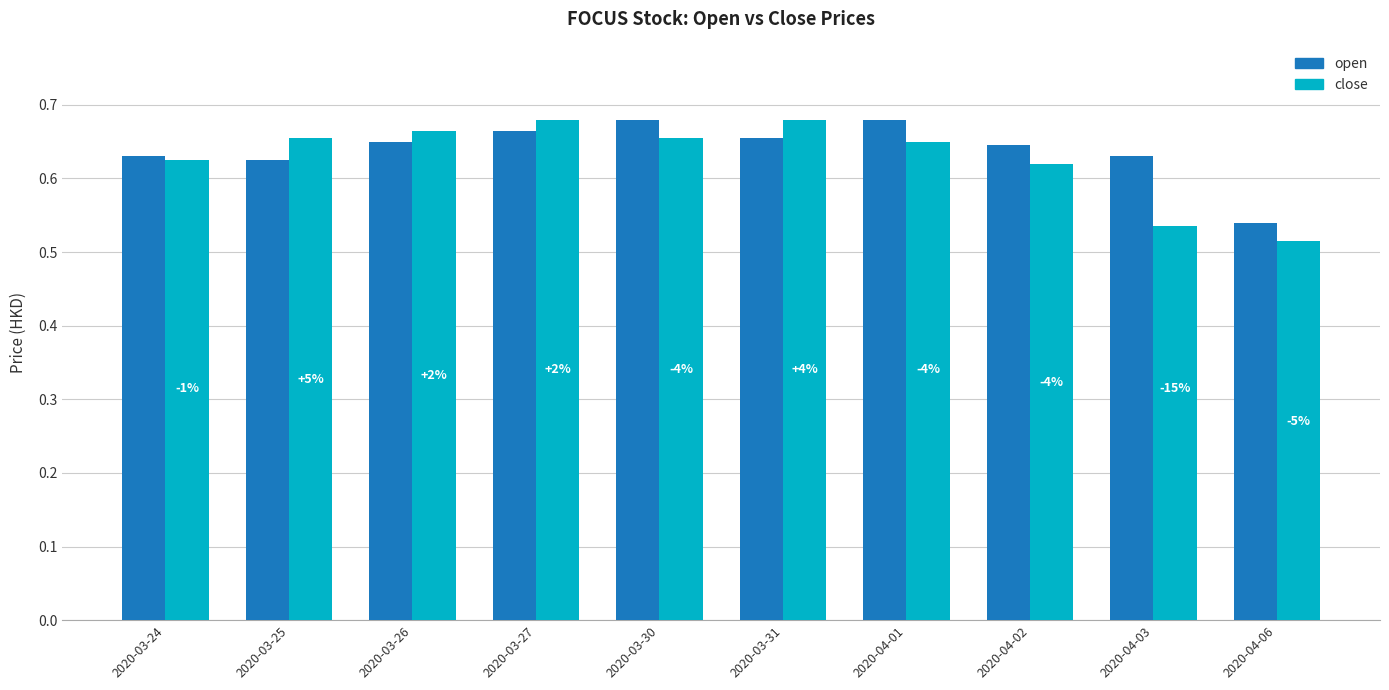

The value of close at 2020-04-06 is 0.5. True or false?

True